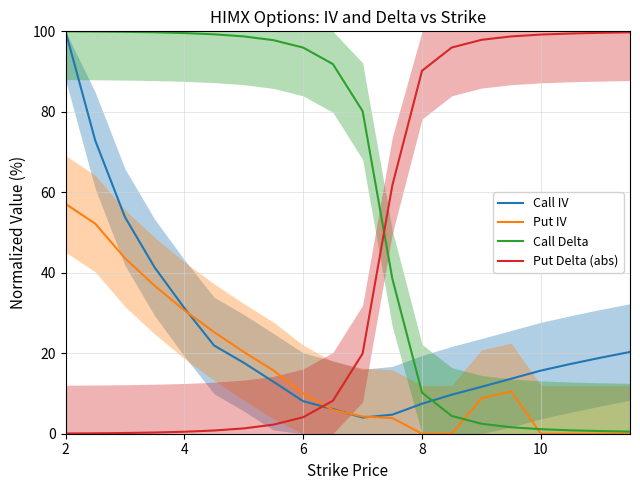

Which series has the largest total across all categories?

Call Delta